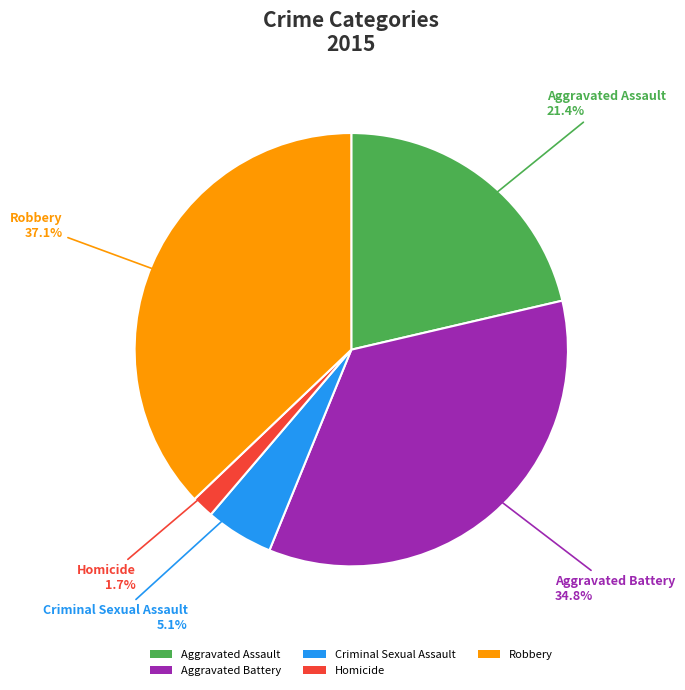

Between Aggravated Battery and Aggravated Assault, which is larger?

Aggravated Battery